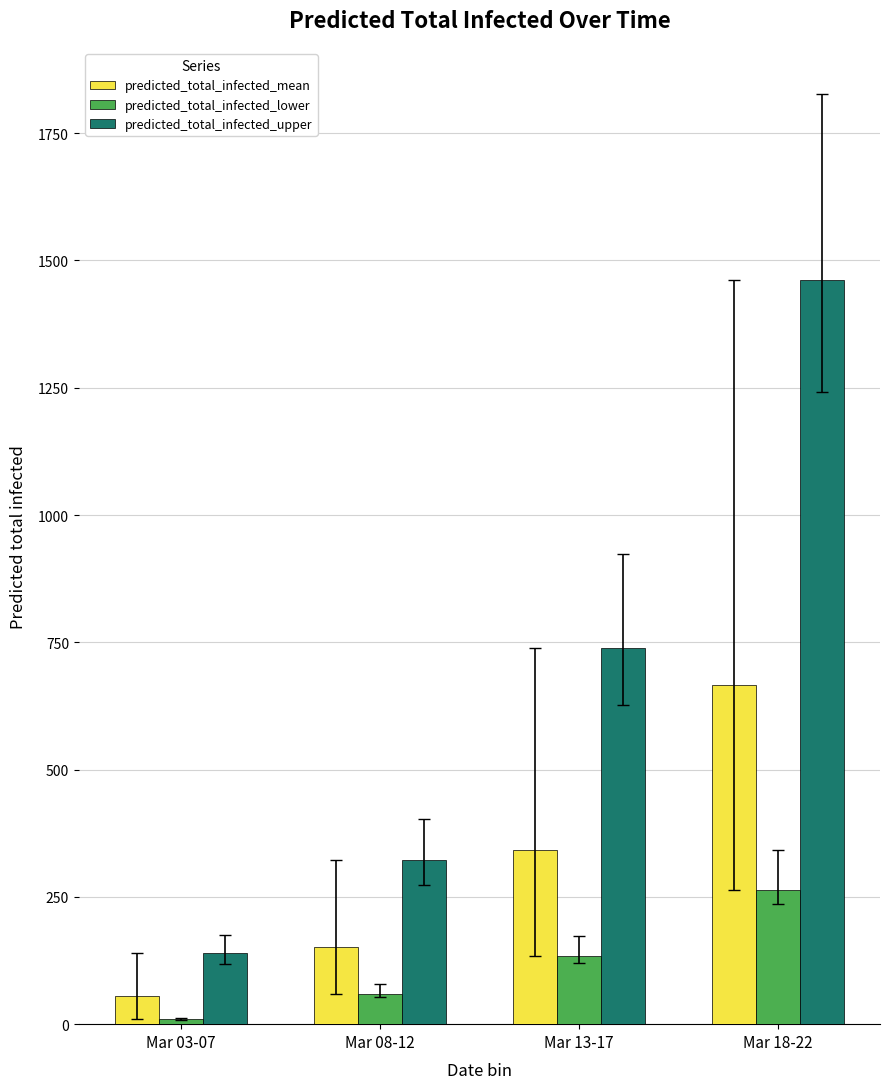

How many bars are there in each group?

3